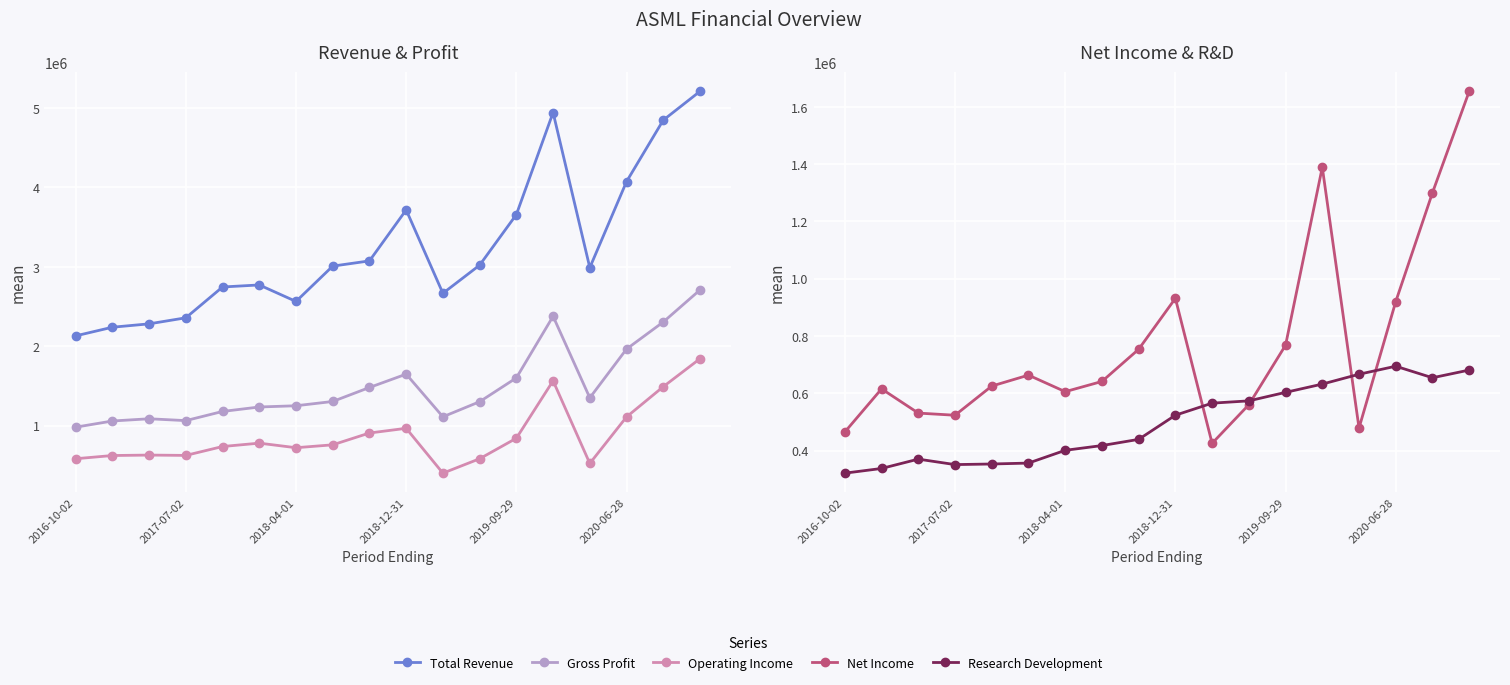

Which series has the largest total across all categories?

Total Revenue